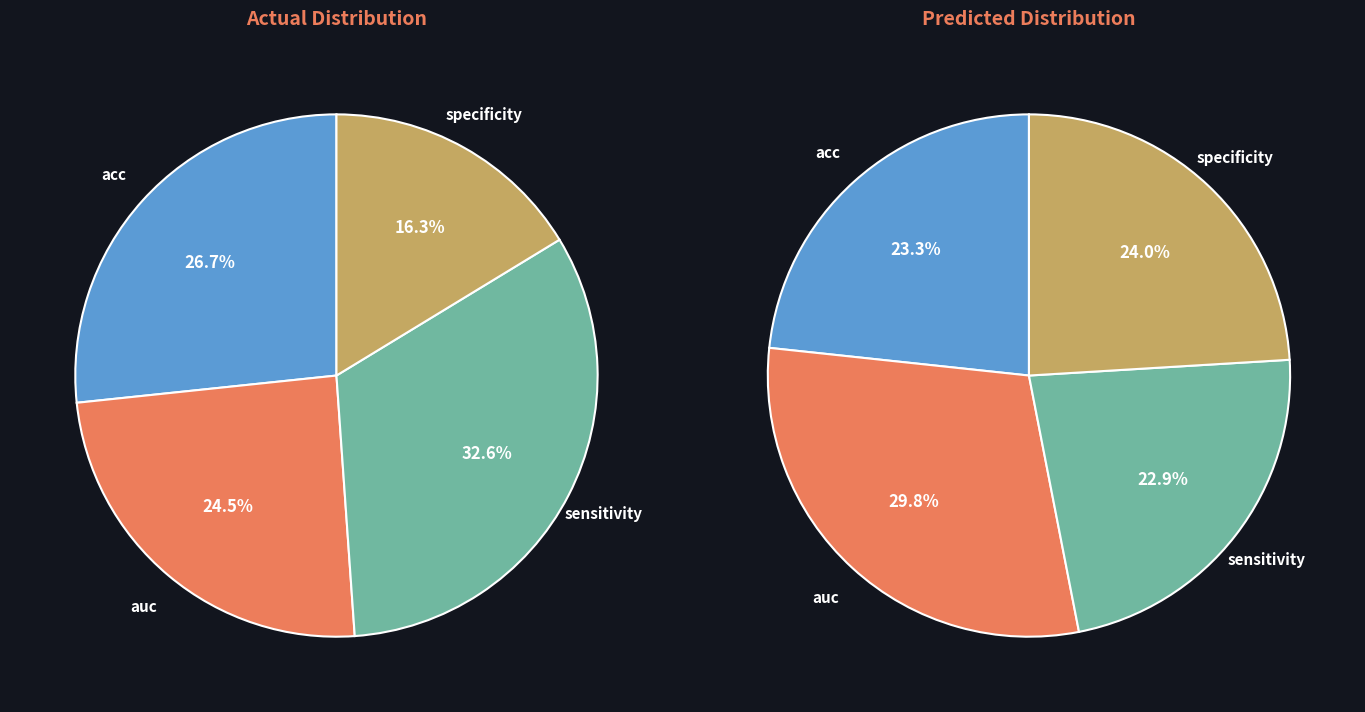

What percentage do specificity and acc together represent?

43.0%